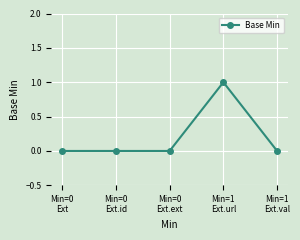

What is the value of the 4th point from the left?

1